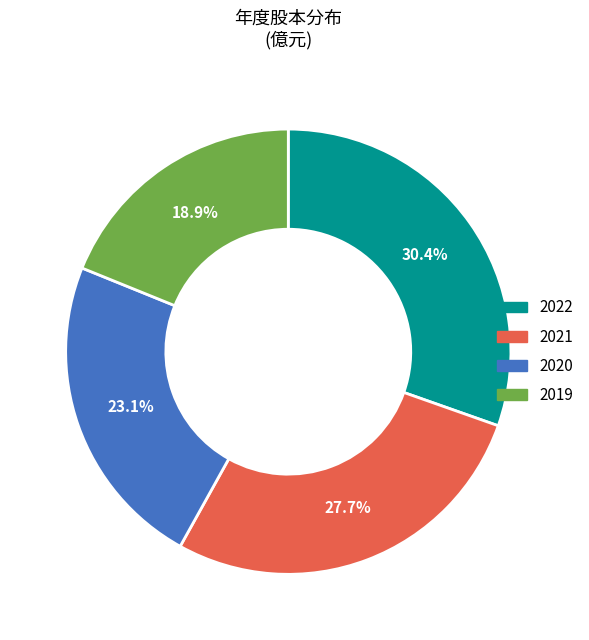

The 2019 slice represents 19% of the pie. True or false?

True